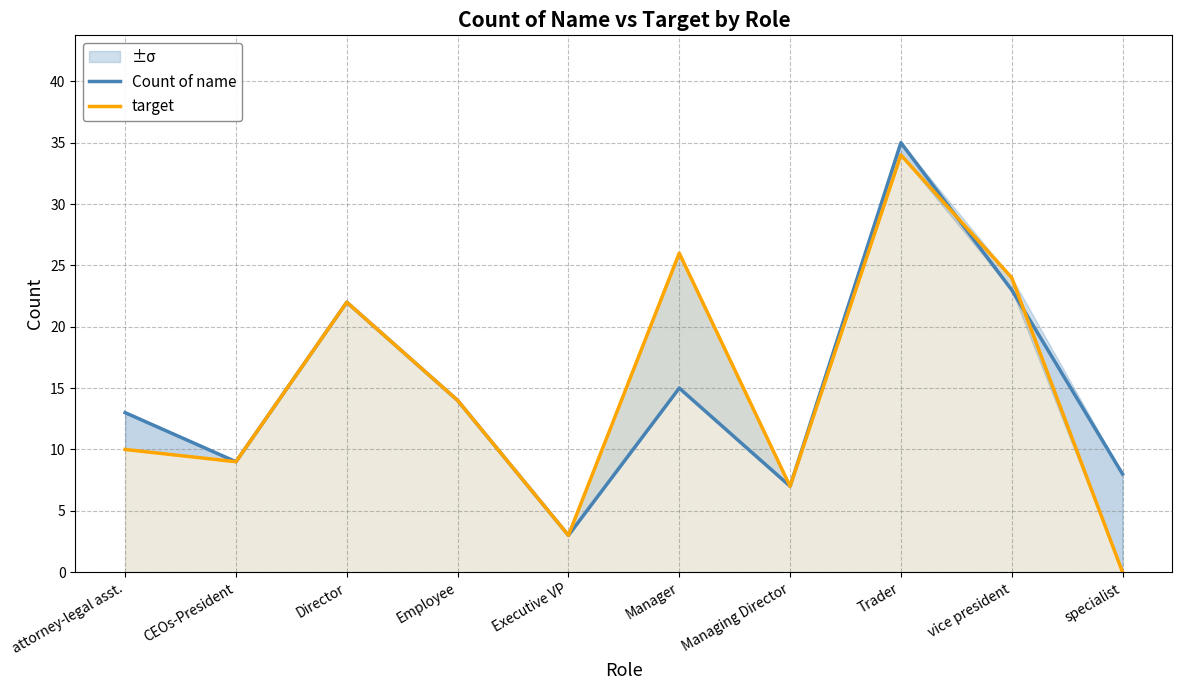

Reading left to right, what are all the values shown in this chart?

Count of name: attorney-legal asst.=13	CEOs-President=9	Director=22	Employee=14	Executive VP=3	Manager=15	Managing Director=7	Trader=35	vice president=23	specialist=8
target: attorney-legal asst.=10	CEOs-President=9	Director=22	Employee=14	Executive VP=3	Manager=26	Managing Director=7	Trader=34	vice president=24	specialist=0